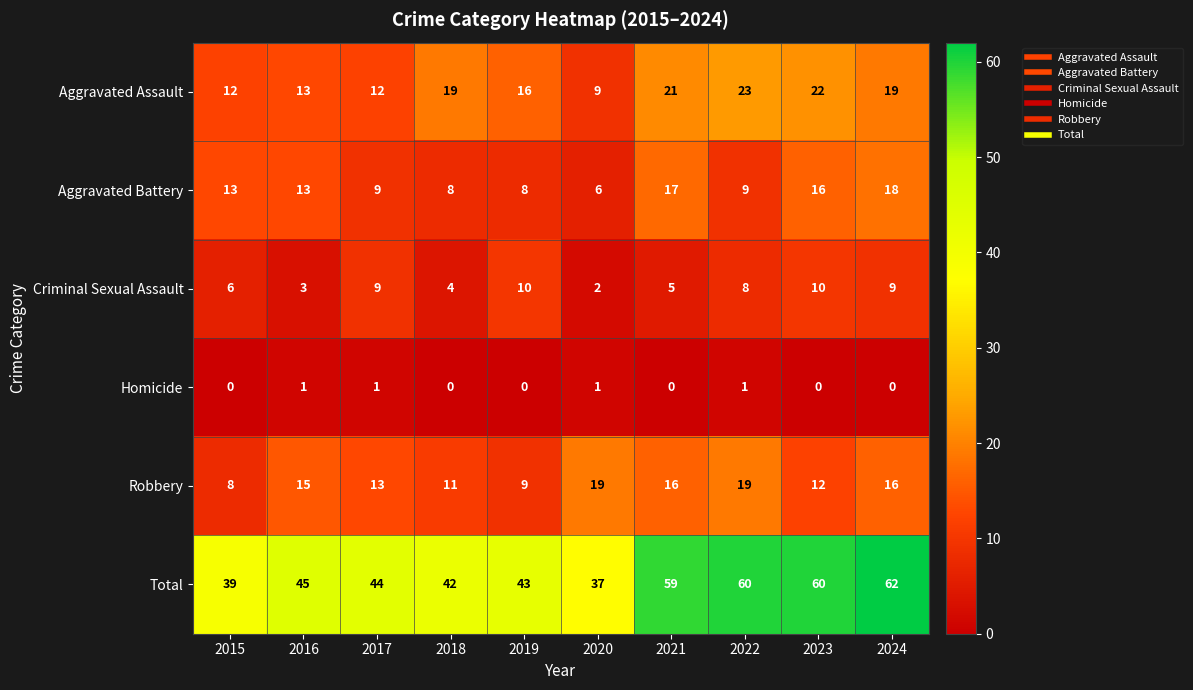

The value of Robbery at 2015 is 8. True or false?

True